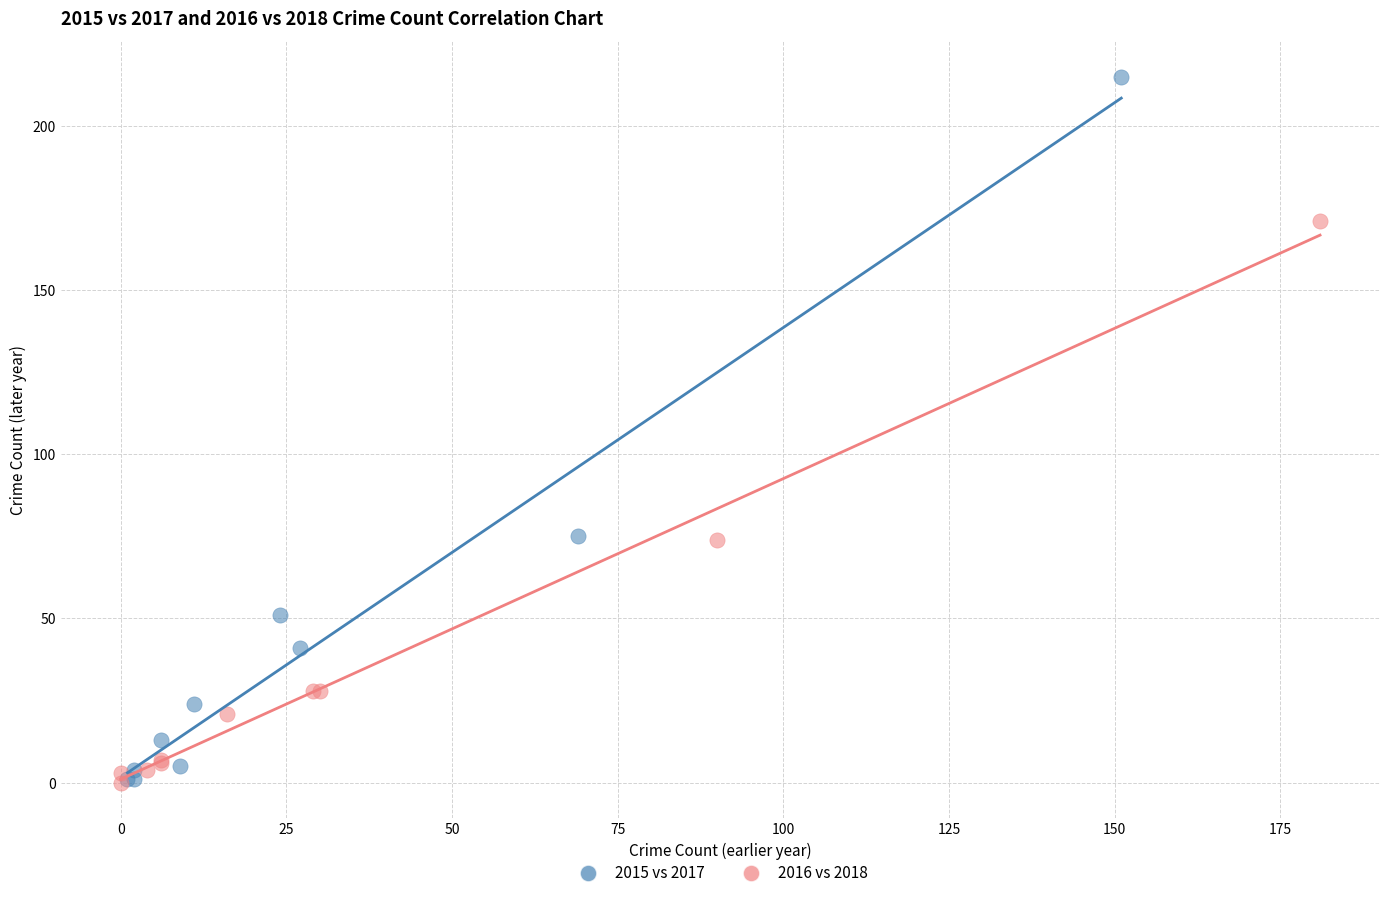

Which series has the widest spread of Y values?

2015 vs 2017